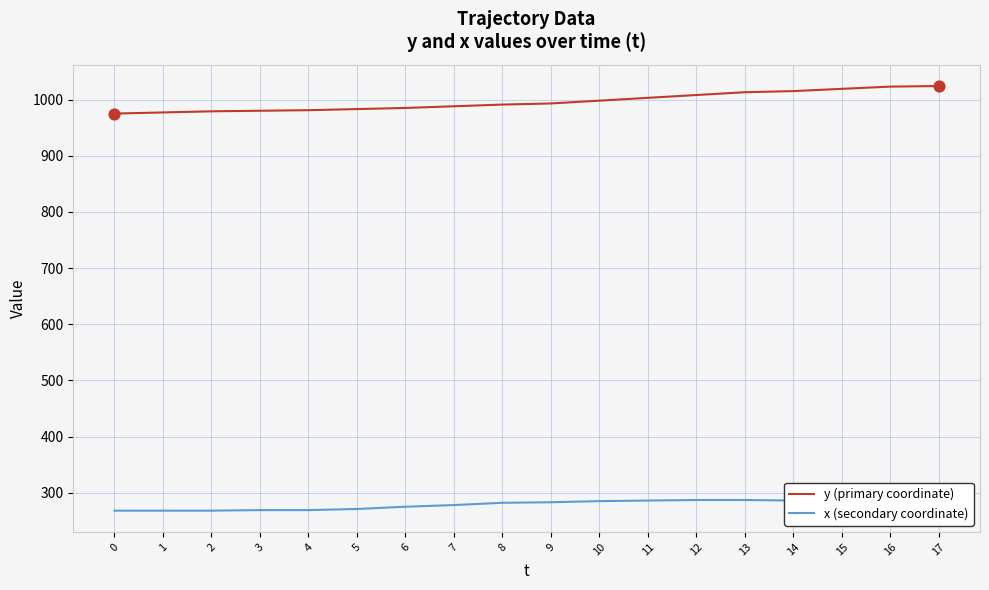

Which series contains the lowest Y value?

x (secondary coordinate)